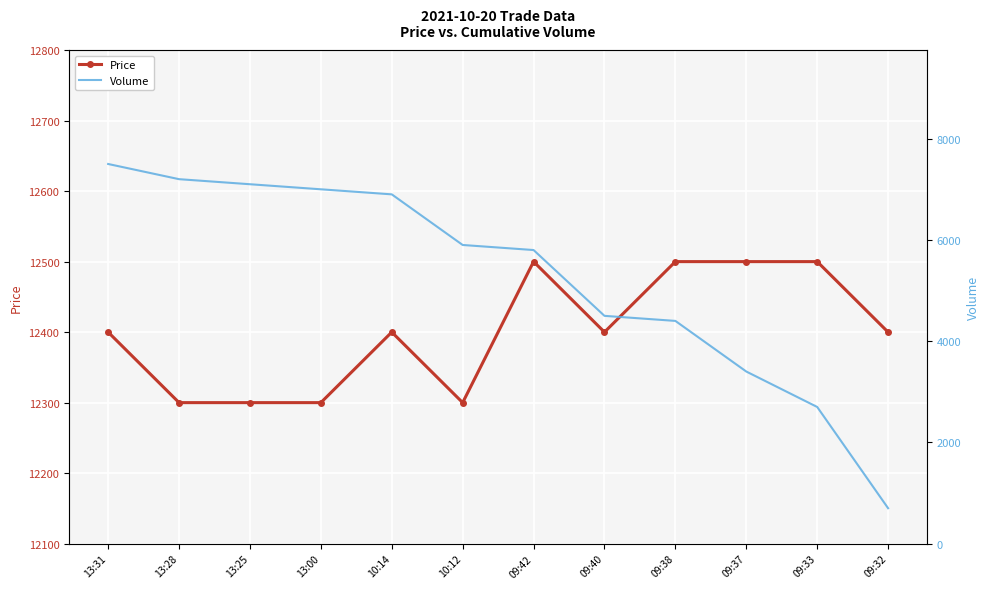

Which series has the largest total across all categories?

Price